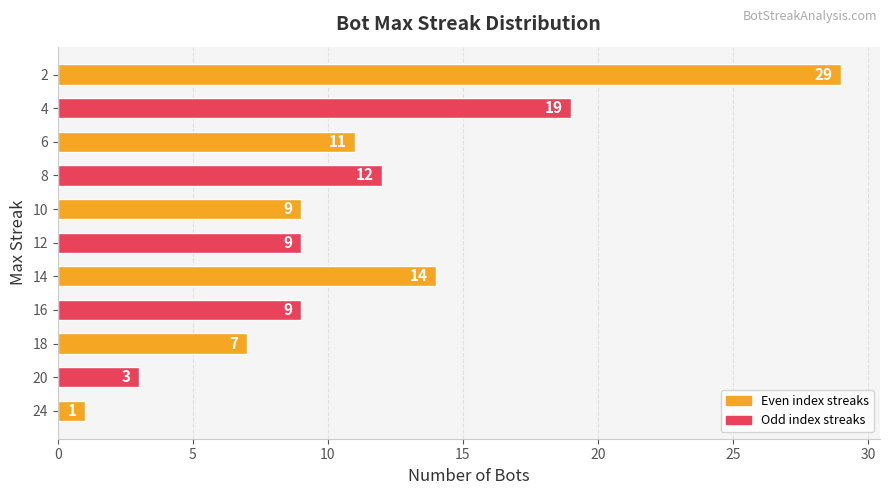

What is the smallest value displayed?

1